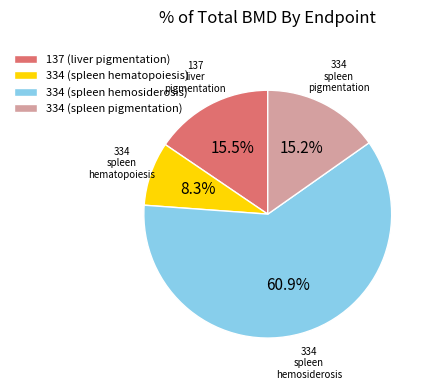

Which slice is the largest?

334 (spleen hemosiderosis)